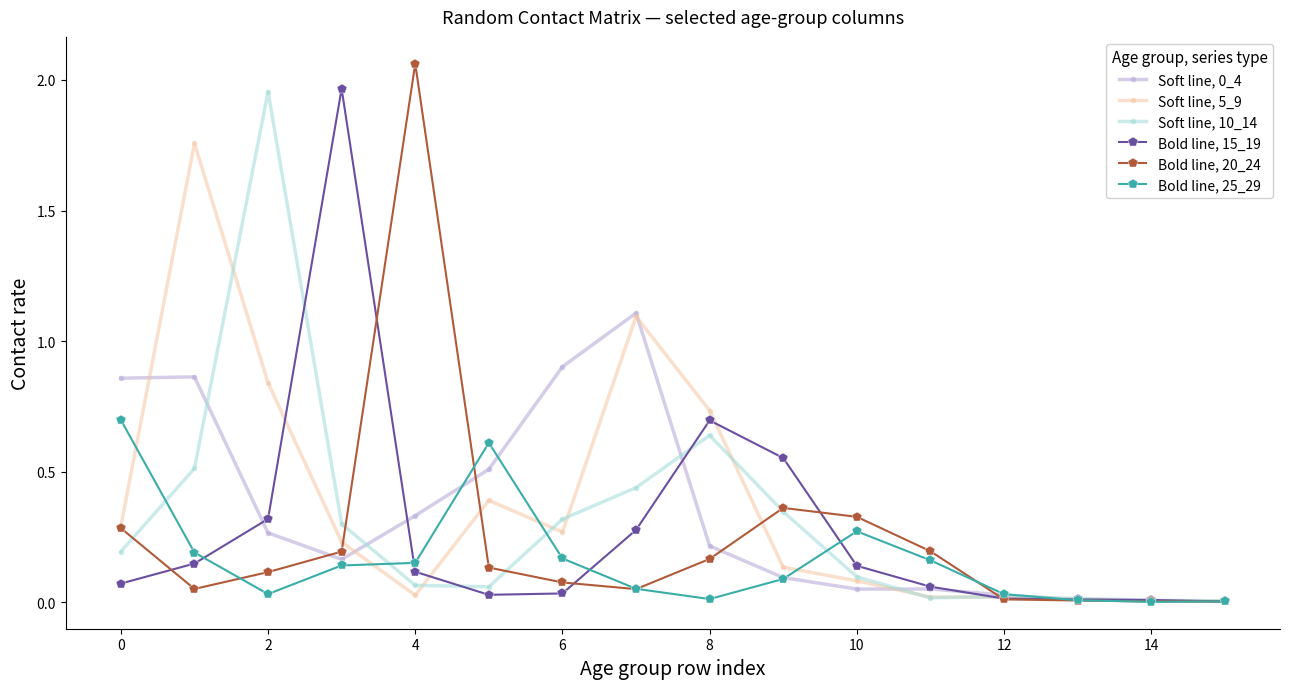

Which series has the widest spread of values?

Bold line, 20_24